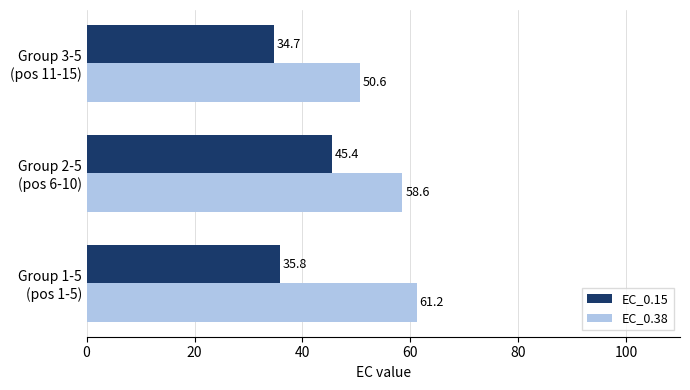

List the series in order of their overall mean, lowest first.

EC_0.15, EC_0.38